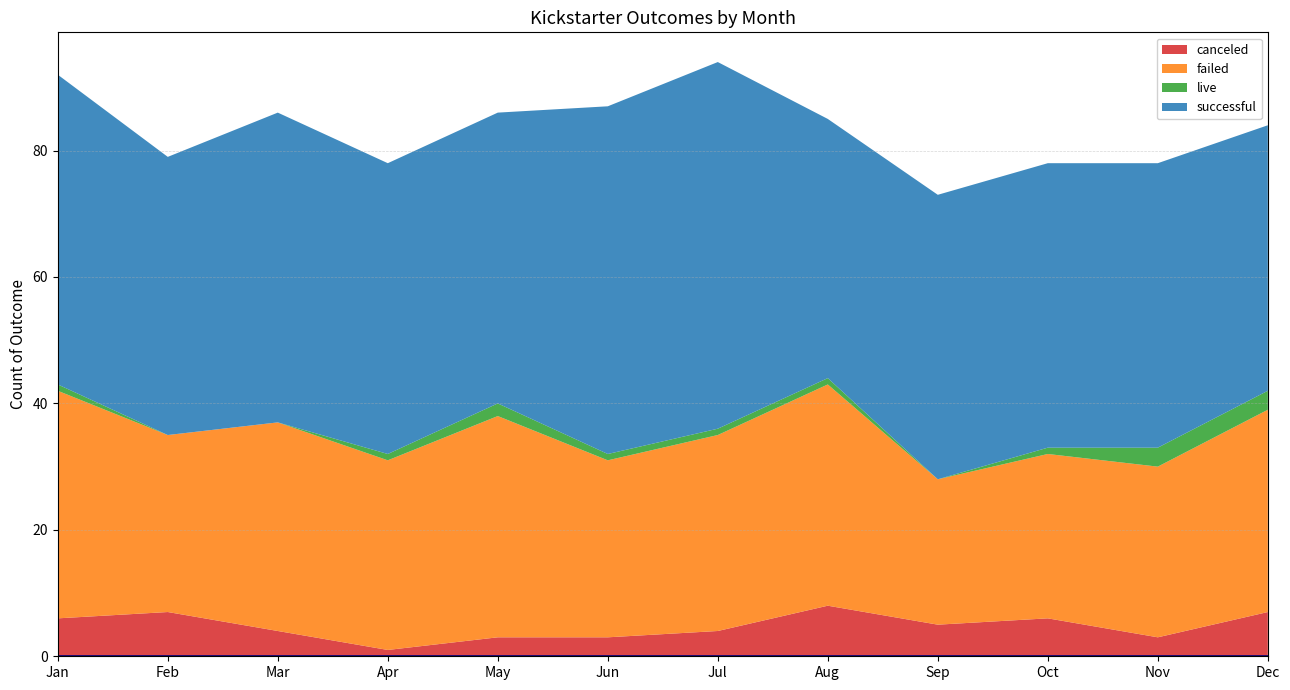

Reading right to left, list all the values displayed in this chart.

canceled: Dec=7	Nov=3	Oct=6	Sep=5	Aug=8	Jul=4	Jun=3	May=3	Apr=1	Mar=4	Feb=7	Jan=6
failed: Dec=32	Nov=27	Oct=26	Sep=23	Aug=35	Jul=31	Jun=28	May=35	Apr=30	Mar=33	Feb=28	Jan=36
live: Dec=3	Nov=3	Oct=1	Sep=0	Aug=1	Jul=1	Jun=1	May=2	Apr=1	Mar=0	Feb=0	Jan=1
successful: Dec=42	Nov=45	Oct=45	Sep=45	Aug=41	Jul=58	Jun=55	May=46	Apr=46	Mar=49	Feb=44	Jan=49